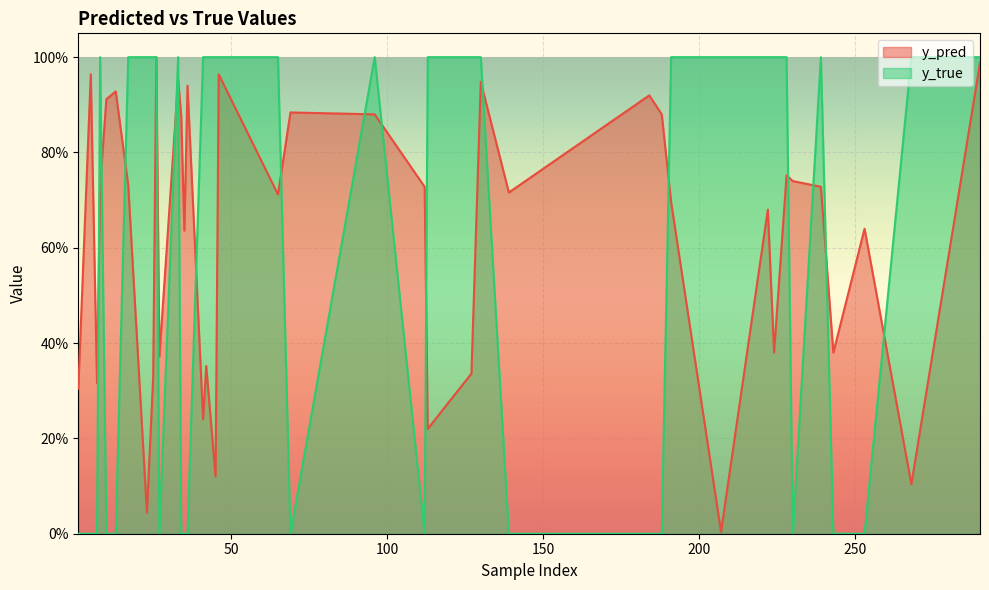

List the labels in order of y_pred value, smallest first.

207, 23, 268, 45, 113, 41, 1, 7, 25, 127, 42, 27, 224, 243, 35, 253, 222, 191, 65, 139, 112, 239, 8, 17, 230, 228, 34, 96, 188, 69, 10, 184, 13, 36, 130, 33, 5, 46, 290, 26